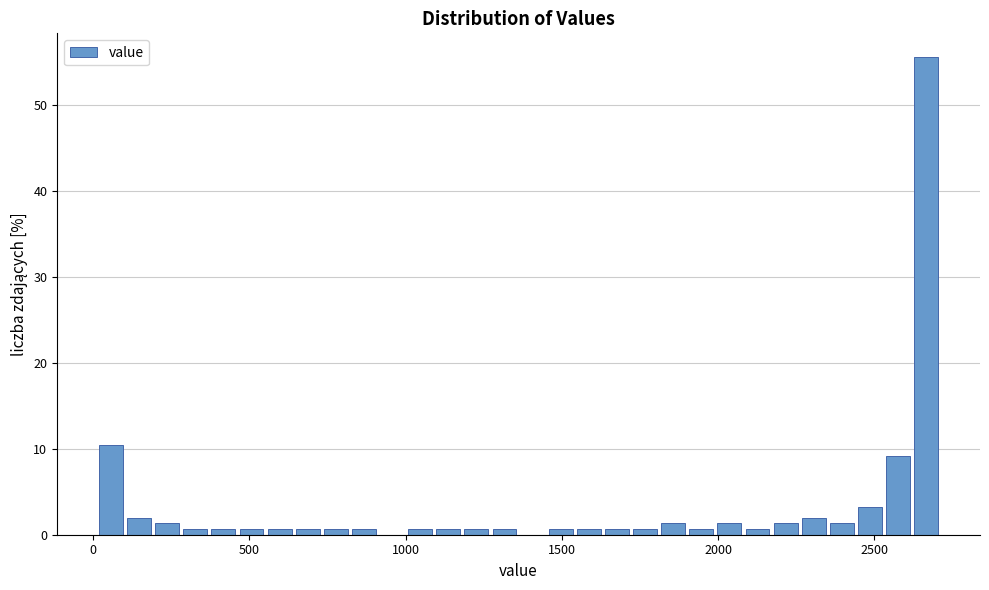

Around what value on the x-axis is the tallest bar? Give the approximate position of its centre, as read against the axis.

2650